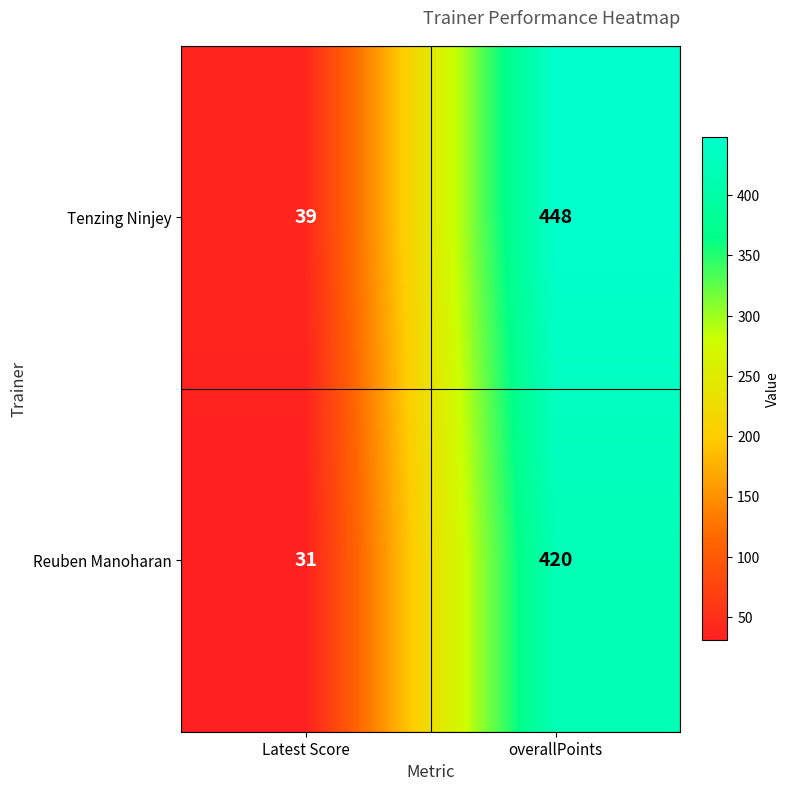

What is the sum of the Reuben Manoharan values at Latest Score and overallPoints?

451